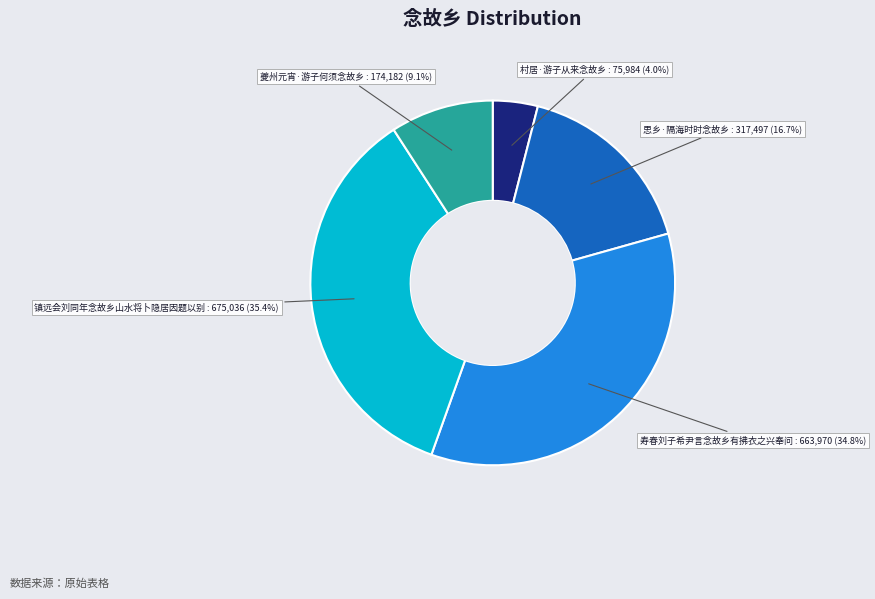

Is there a majority slice in this chart?

No